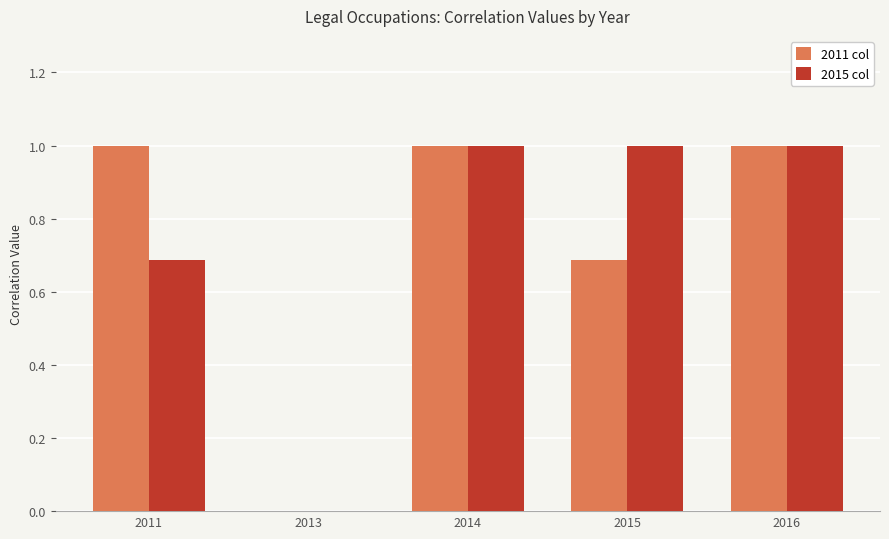

What is the total value across all series at 2016?

2.0